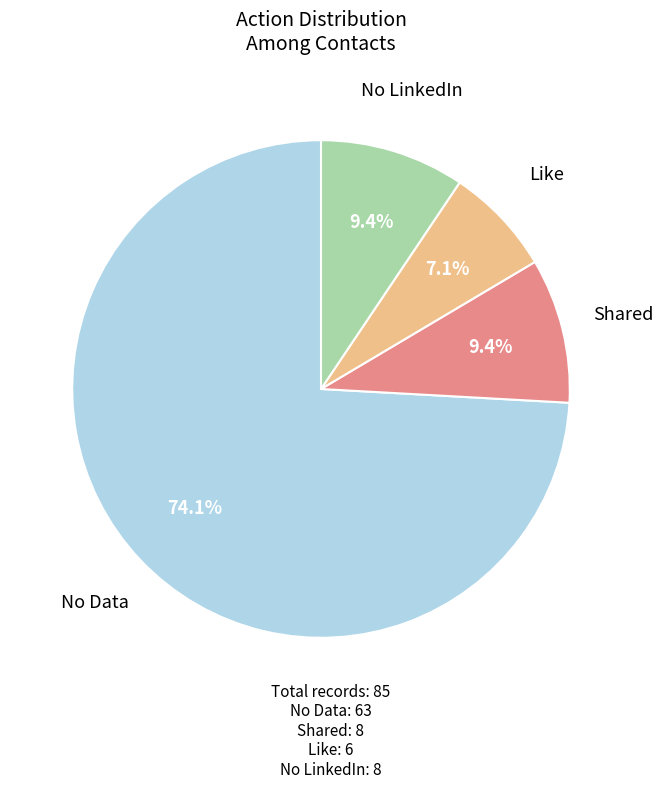

The Like slice represents 7% of the pie. True or false?

True